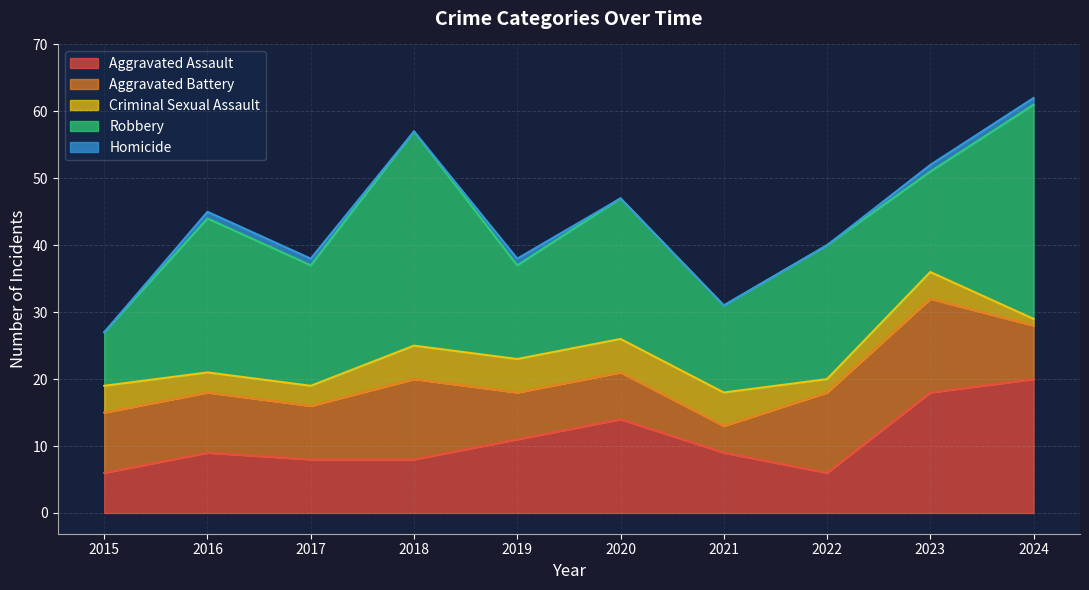

True or false: Homicide has a value of 1 at 2023.

True